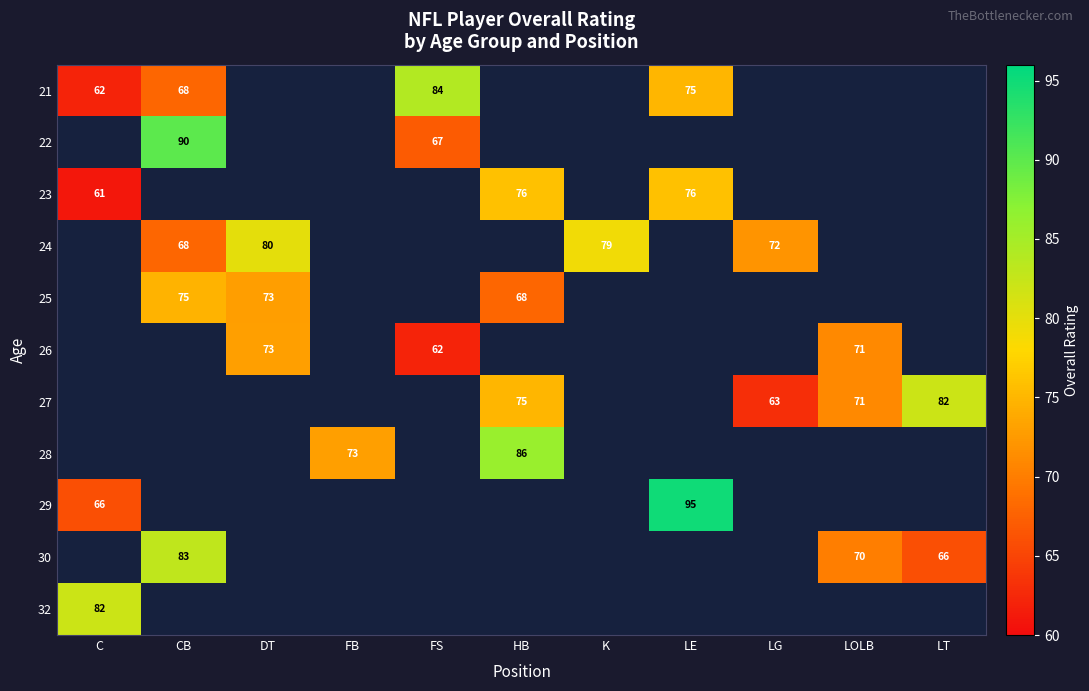

Which category has the lowest value across all series?

C